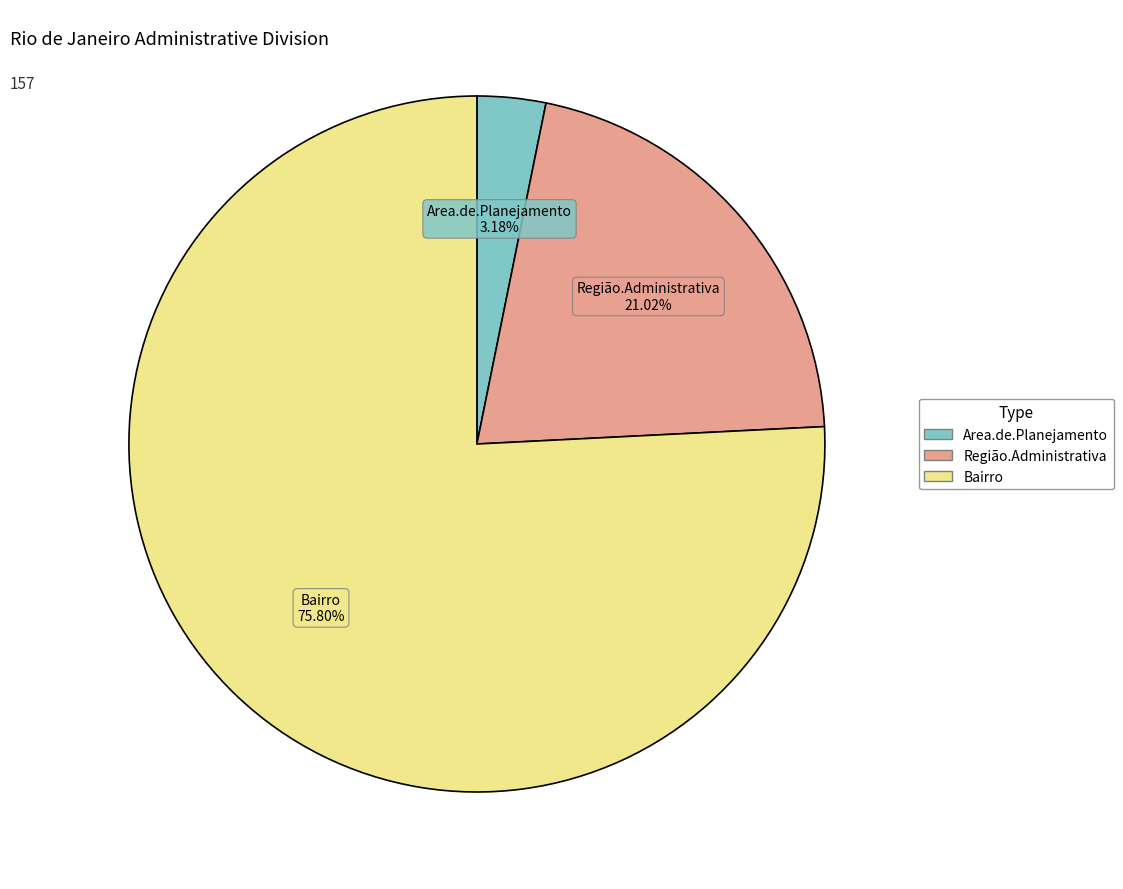

Which slice is the largest?

Bairro